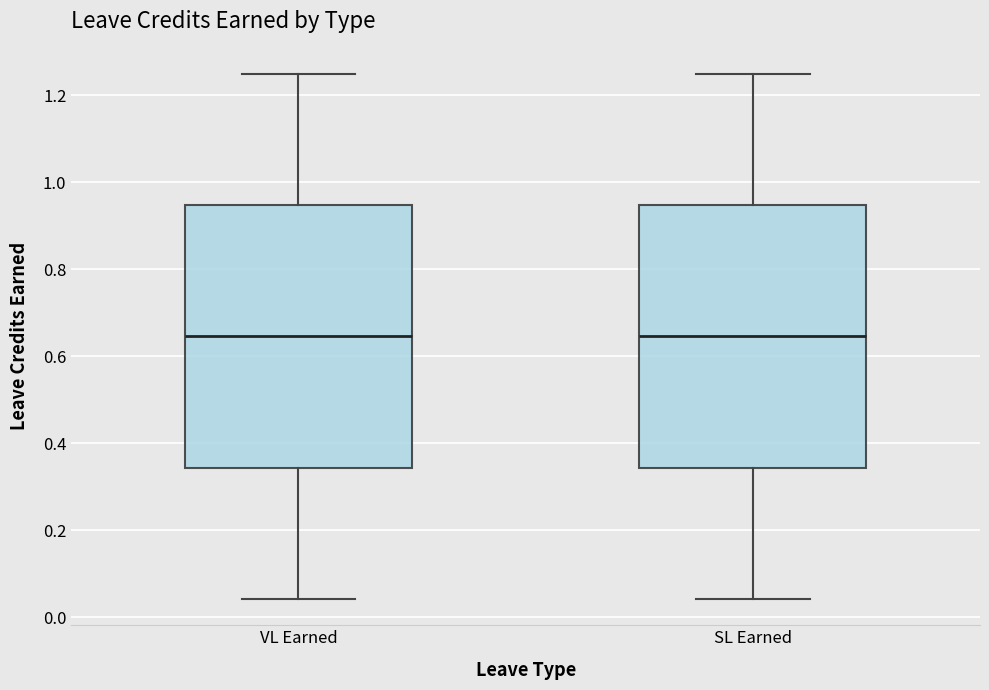

Reading left to right, read every box against the y-axis: the position of its median line, the range the box covers, and the ends of its whiskers. The values are not printed on the chart, so give them approximately, as read against the axis.

VL Earned: median 0.64, box 0.34 to 0.94, whiskers 0.04 to 1.26
SL Earned: median 0.64, box 0.34 to 0.94, whiskers 0.04 to 1.26